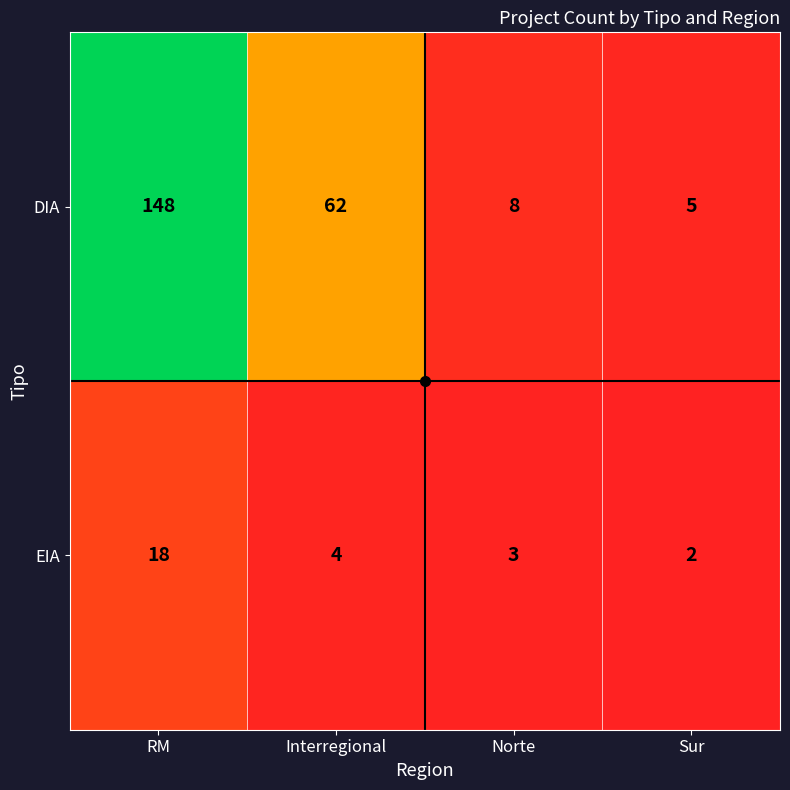

Which category has the lowest value in the EIA series?

Sur